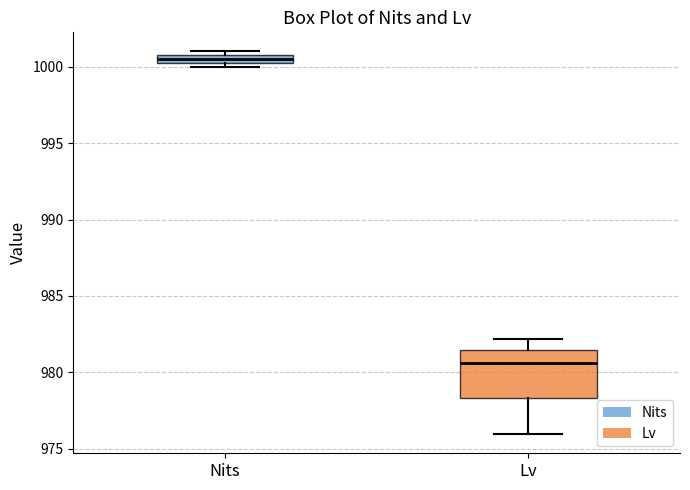

Where is the upper edge of the box for Nits on the y-axis? The values are not printed on the chart, so give them approximately, as read against the axis.

1001.0